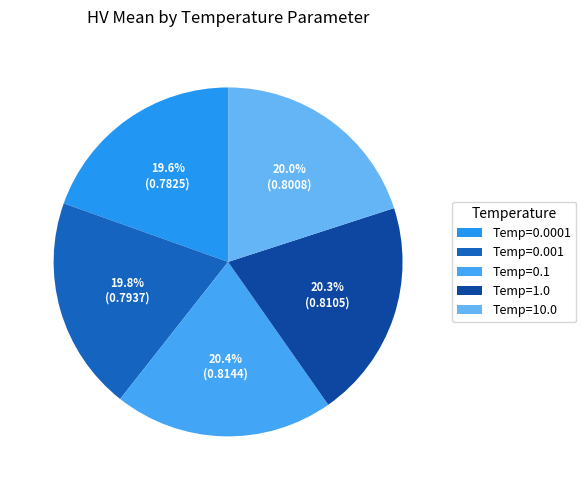

To the nearest percent, what portion does Temp=1.0 represent?

20%